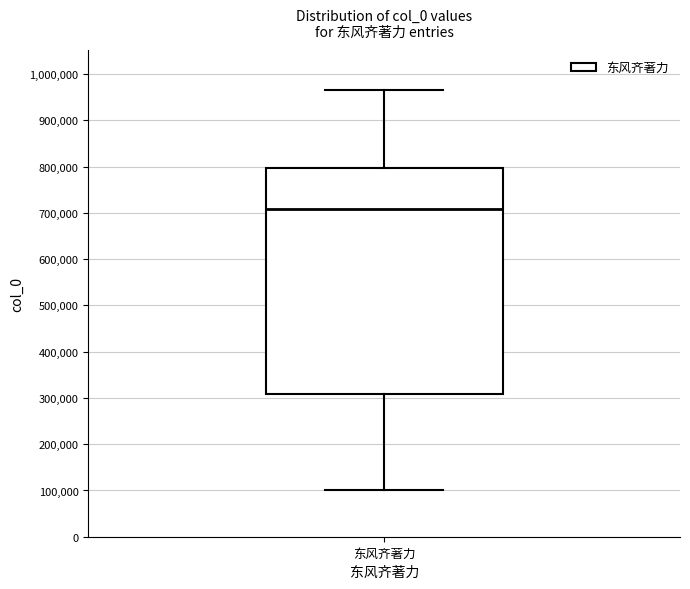

Transcribe this box plot: give where the median line is, the range the box spans, and where the two whiskers end, as read against the y-axis. The values are not printed on the chart, so give them approximately, as read against the axis.

median 710000, box 310000 to 800000, whiskers 100000 to 970000